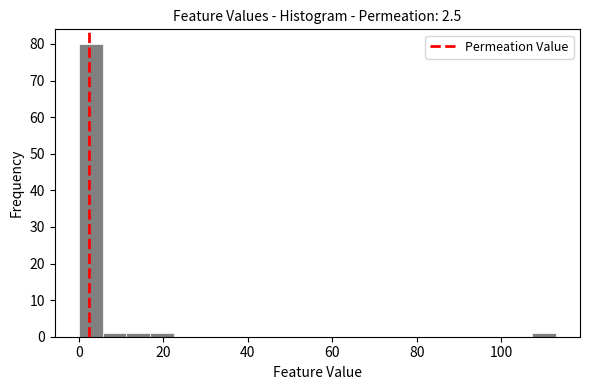

Around what value on the x-axis is the tallest bar? Give the approximate position of its centre, as read against the axis.

2